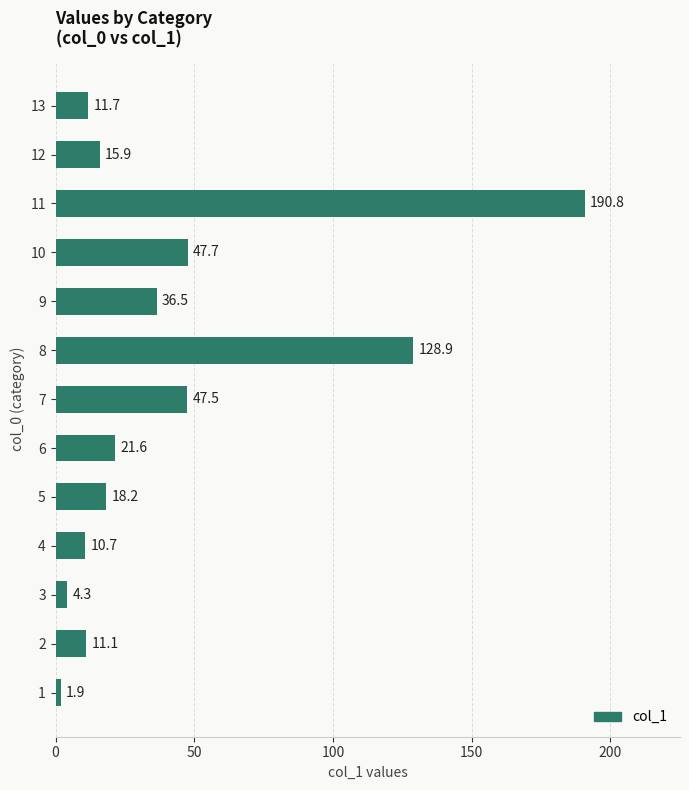

The value at 9 is 51.0. True or false?

False